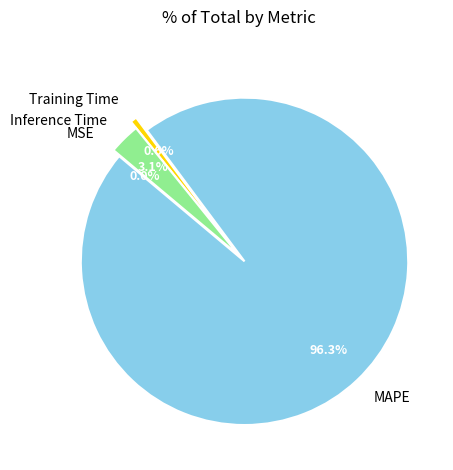

Does any single category account for the majority?

Yes